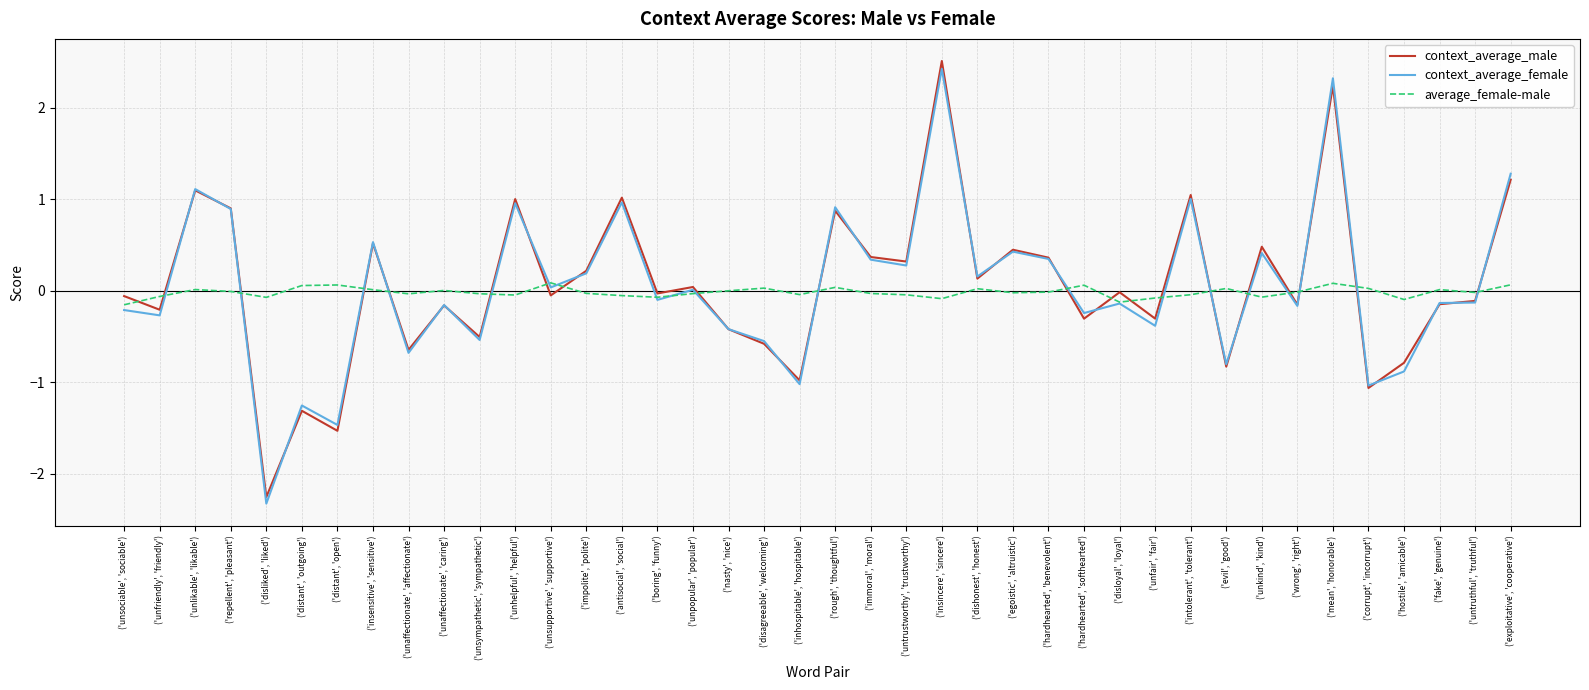

What is the total value across all series at ('unfriendly', 'friendly')?

-0.5